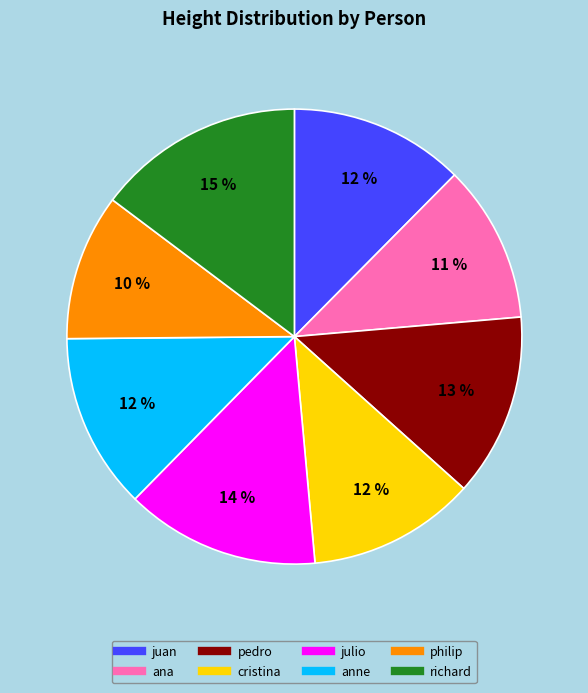

To the nearest percent, what is the average slice percentage?

12%